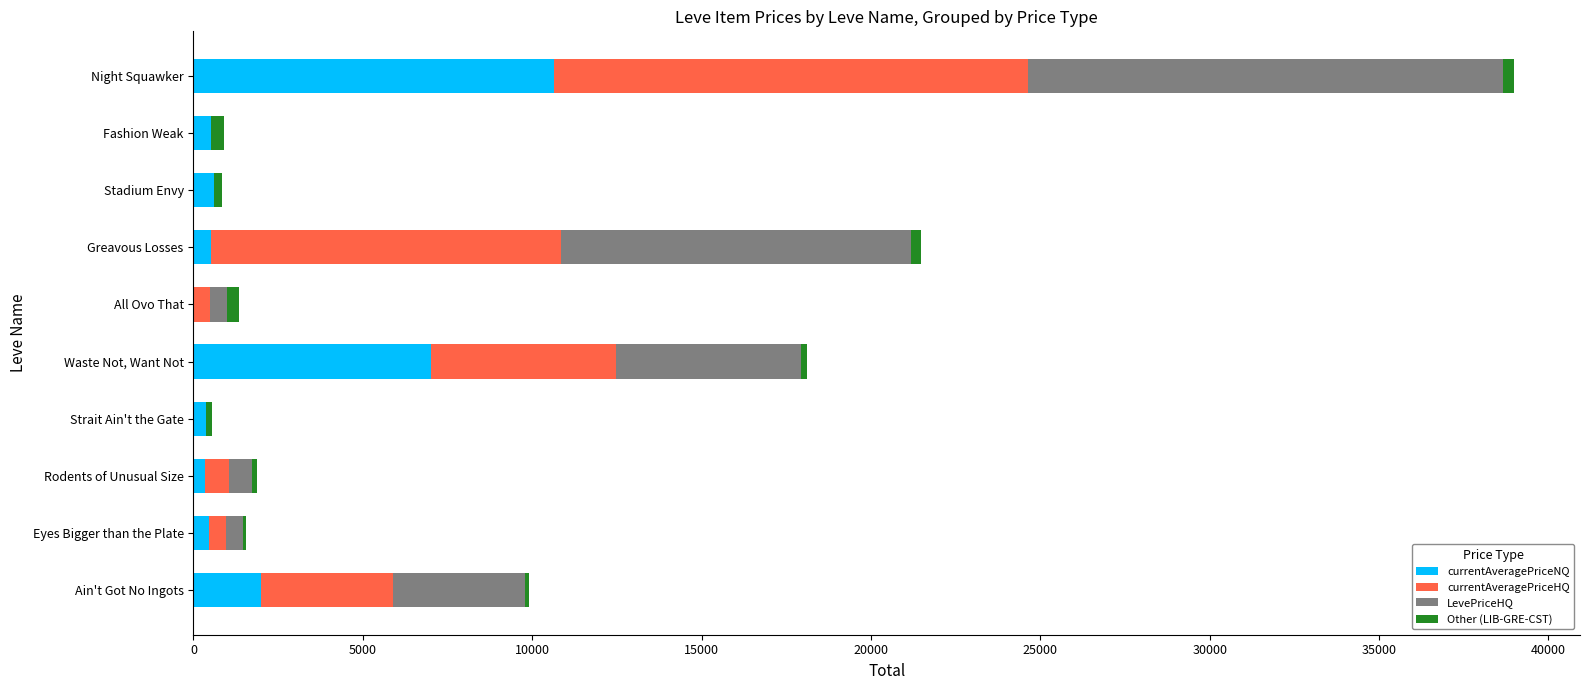

At which category is the sum across all series the highest?

Night Squawker